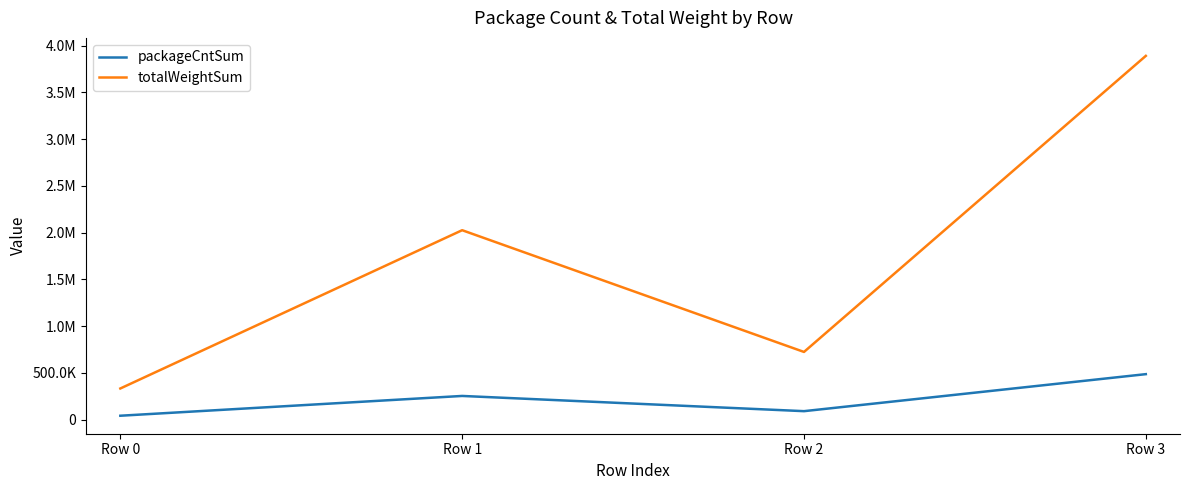

Reading left to right, transcribe all the data shown in this chart.

packageCntSum: 41638	253275	90504	486363
totalWeightSum: 333104	2026200	724032	3890904